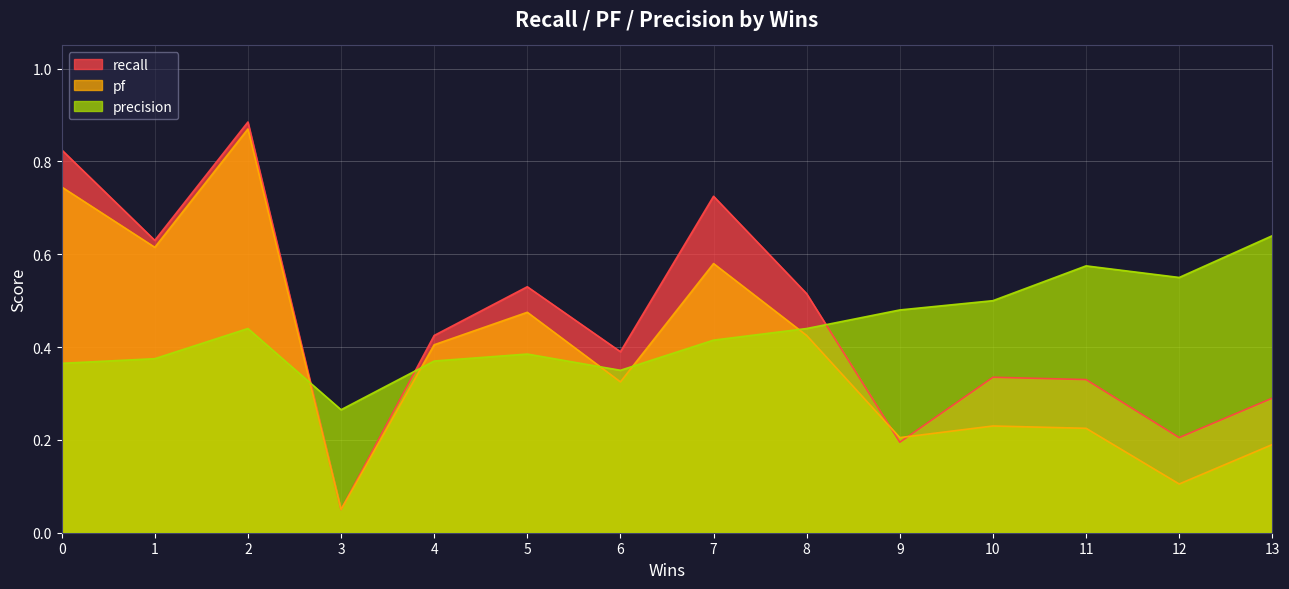

At which category does the chart reach its peak across all series?

2